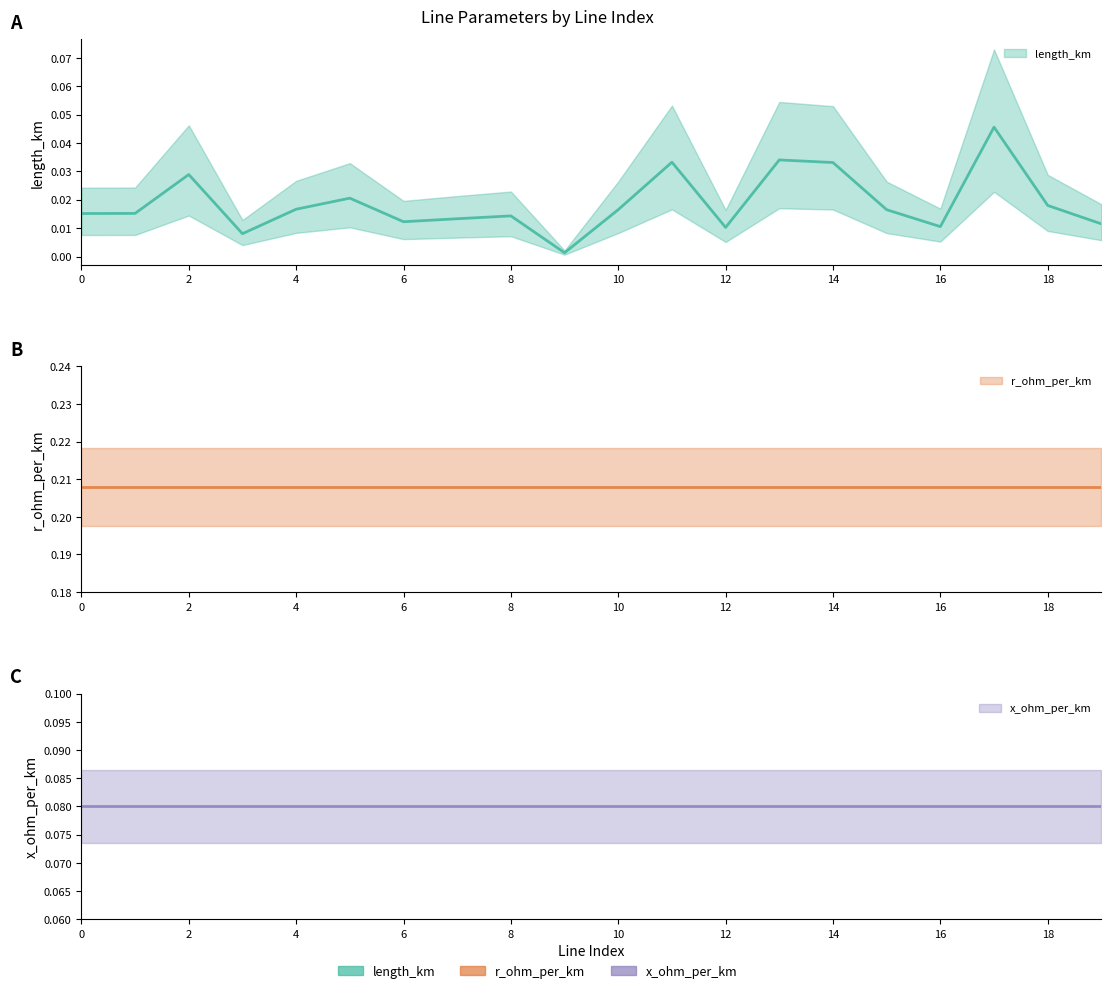

Is this an area chart (filled region under the line)?

No